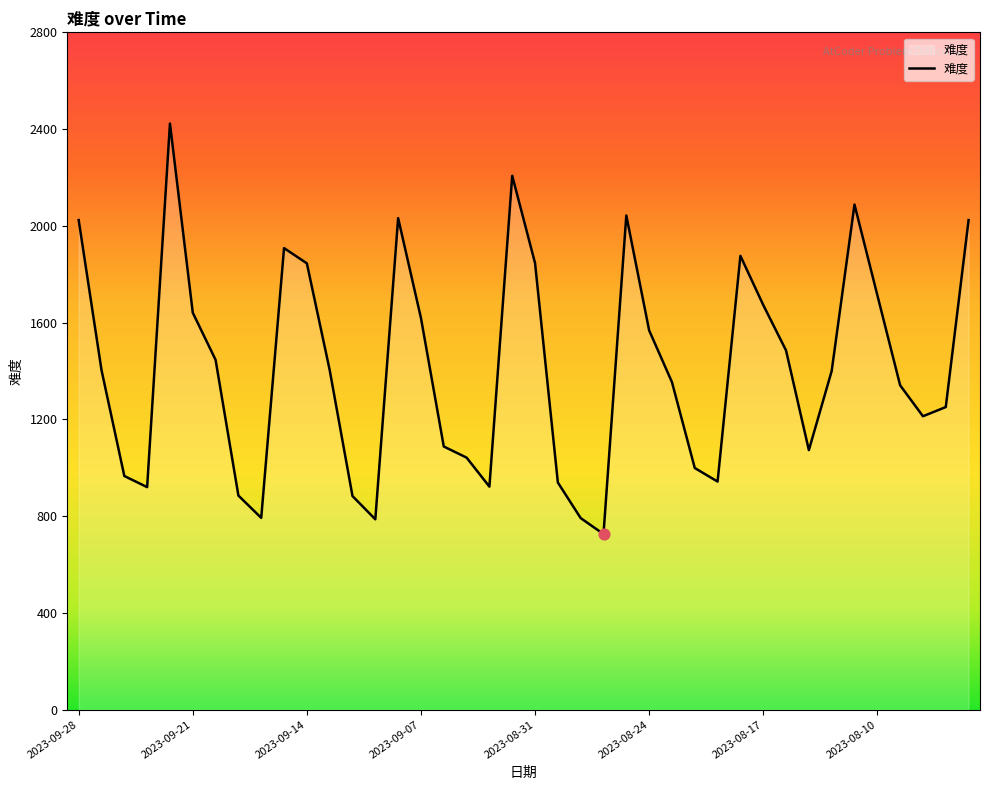

What is the difference between the maximum and minimum values?

1697